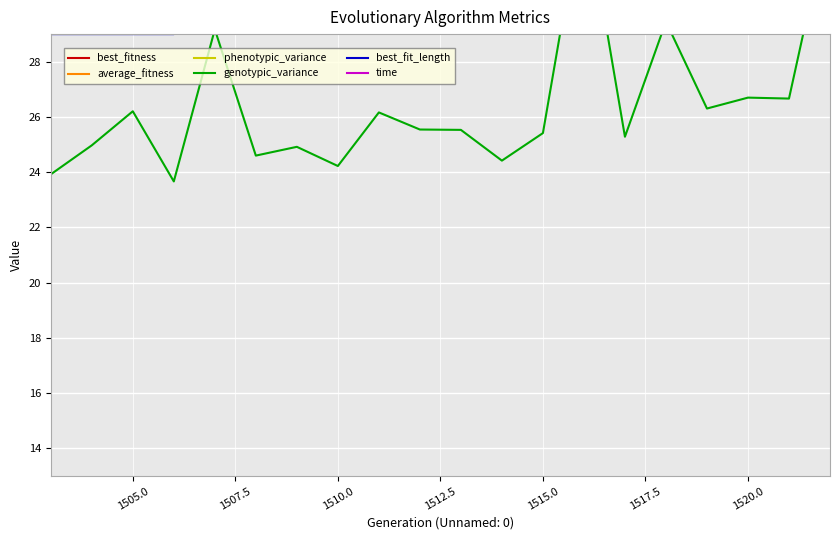

The value of average_fitness at 1515.0 is 50.9. True or false?

False